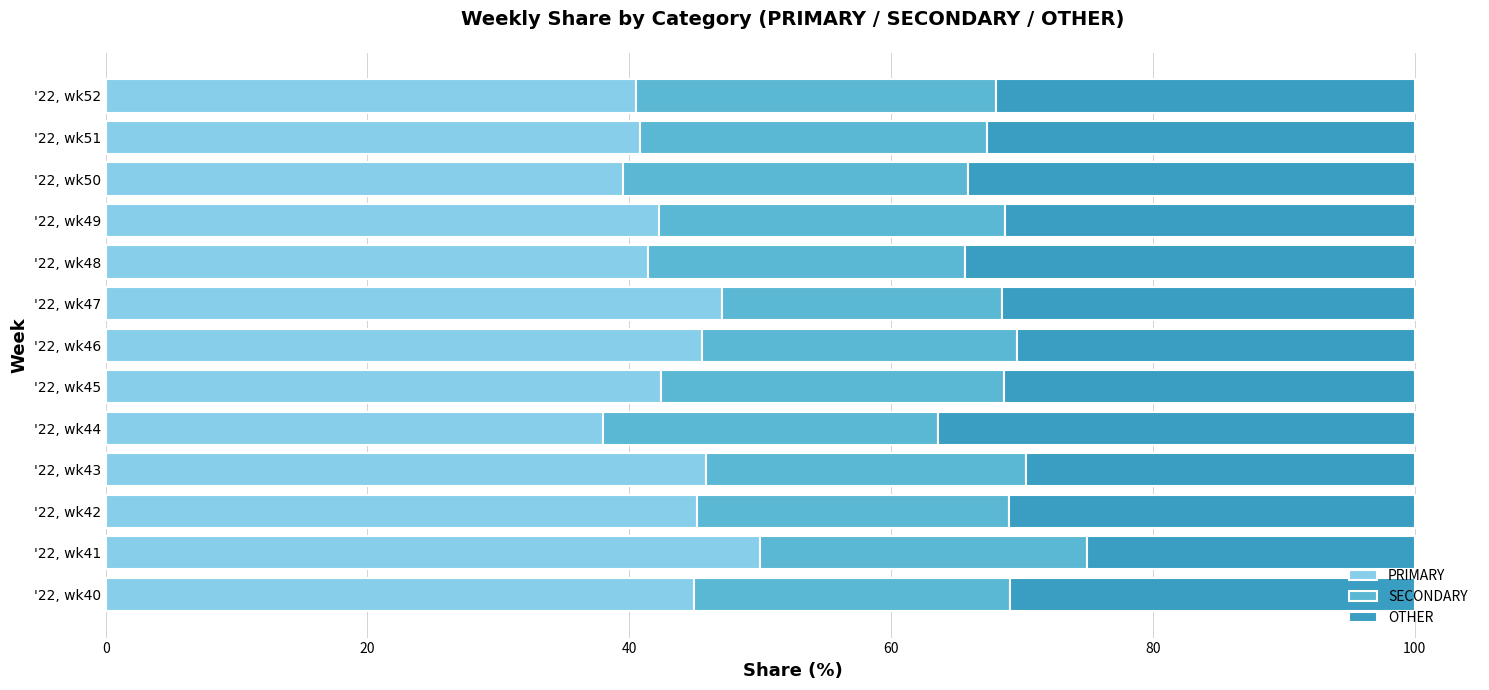

At which label does PRIMARY reach its peak?

'22, wk41